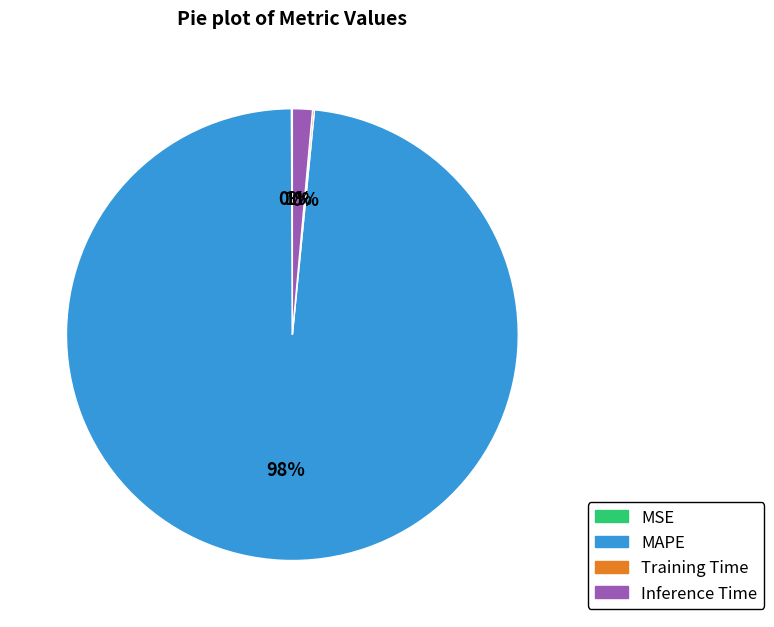

Which category accounts for the majority?

MAPE